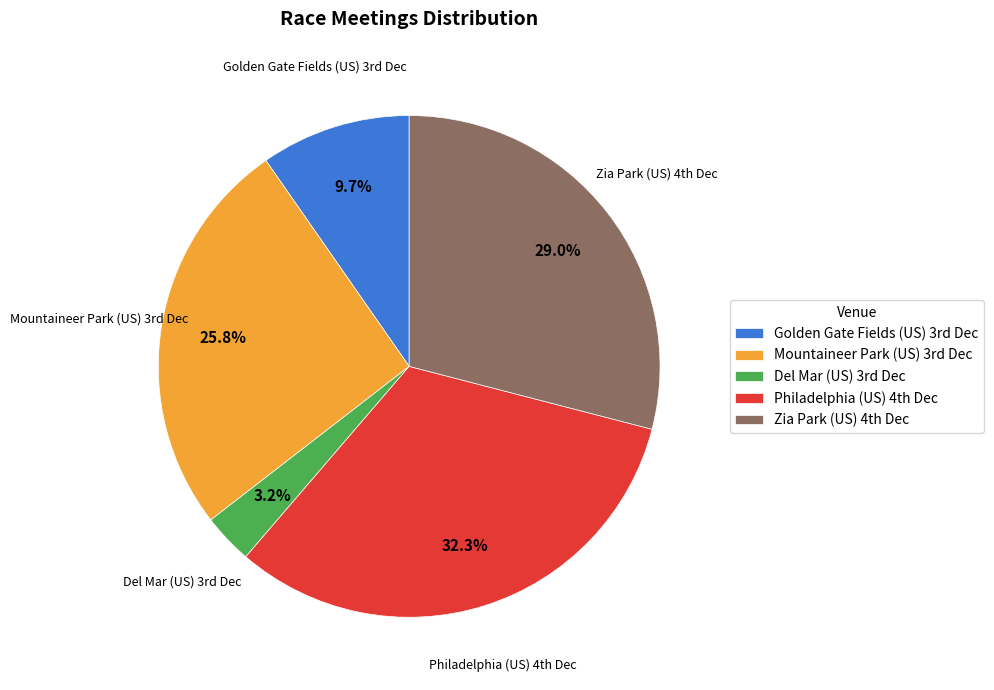

Count the number of slices in the pie.

5